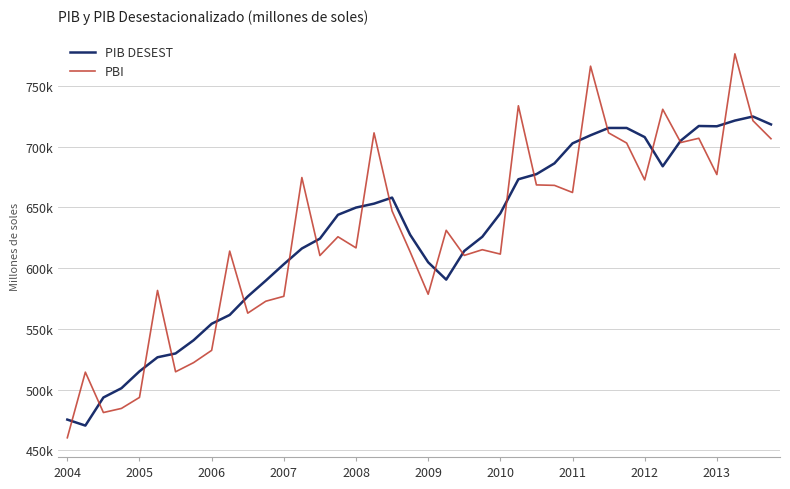

Rank the series by their maximum value, from highest to lowest.

PBI, PIB DESEST